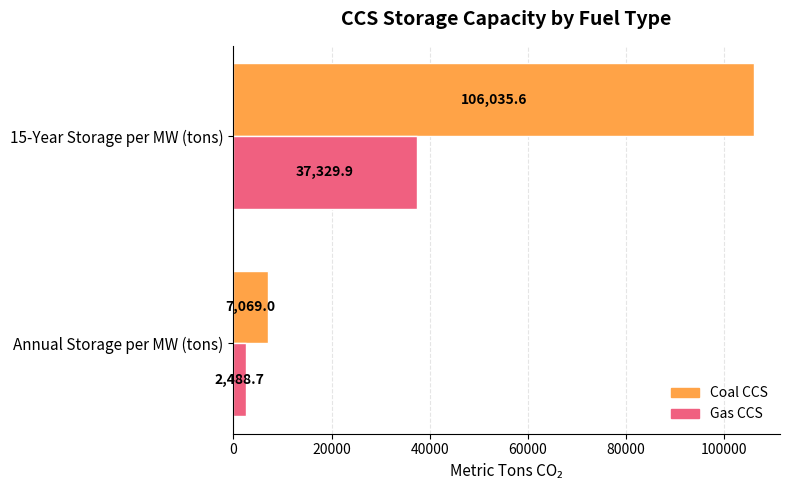

Which series has the largest range (max minus min)?

Coal CCS